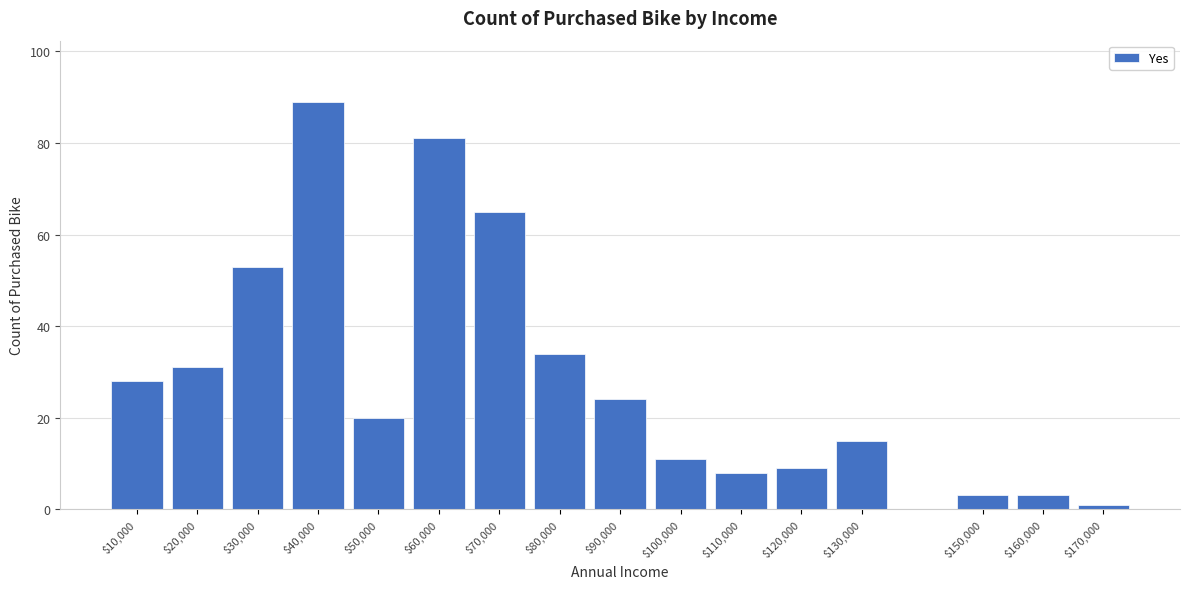

Reading left to right, what are all the values shown in this chart?

28	31	53	89	20	81	65	34	24	11	8	9	15	3	3	1